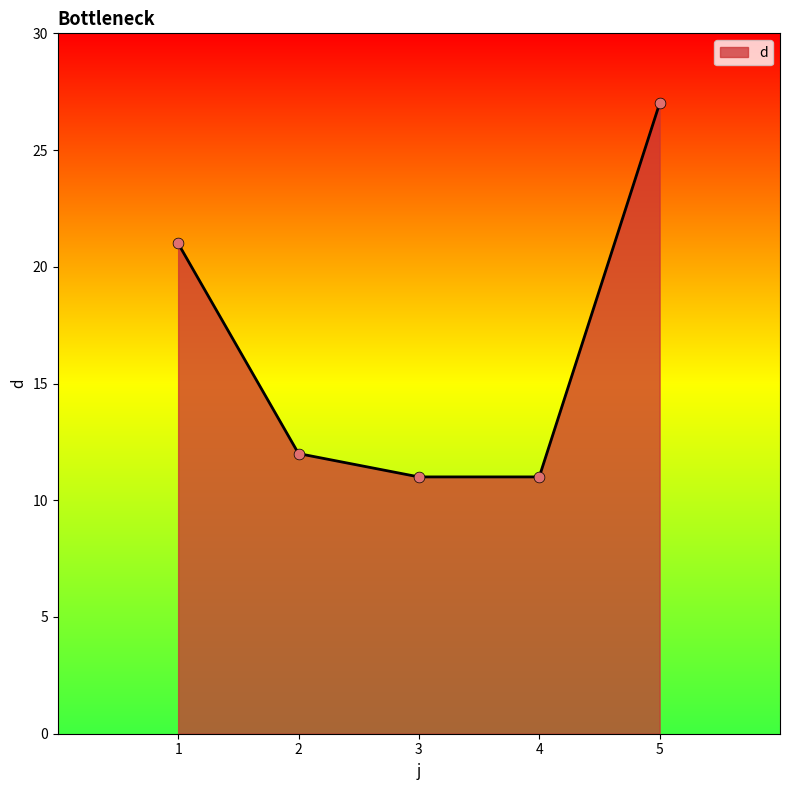

Which has a higher value, 4 or 1?

1